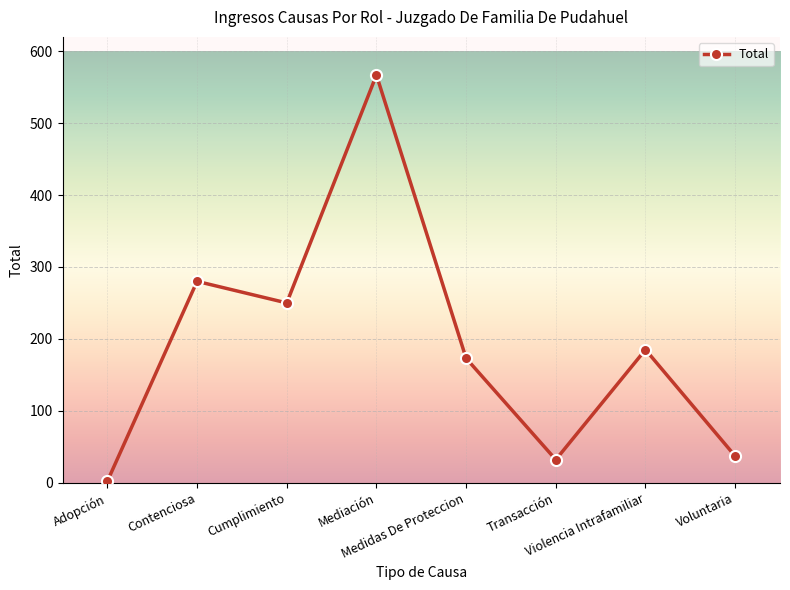

Where is the first local minimum?

Cumplimiento